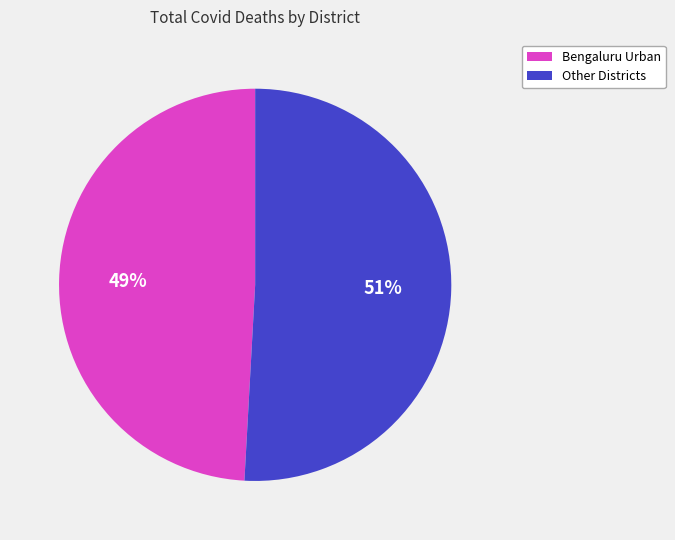

Does any single category account for the majority?

Yes